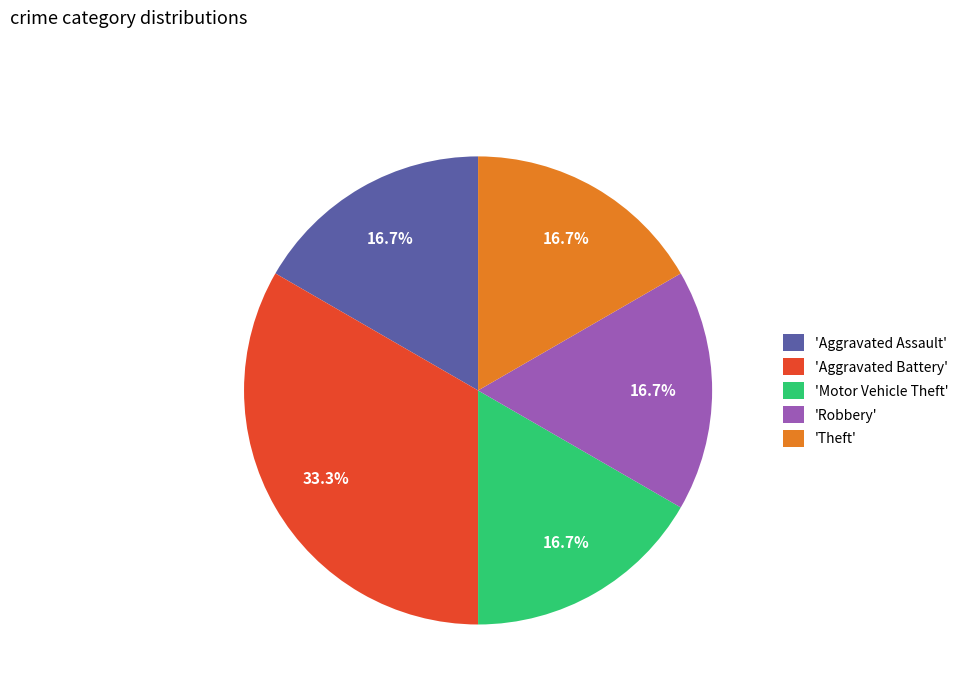

Is there any slice that represents more than half of the pie?

No